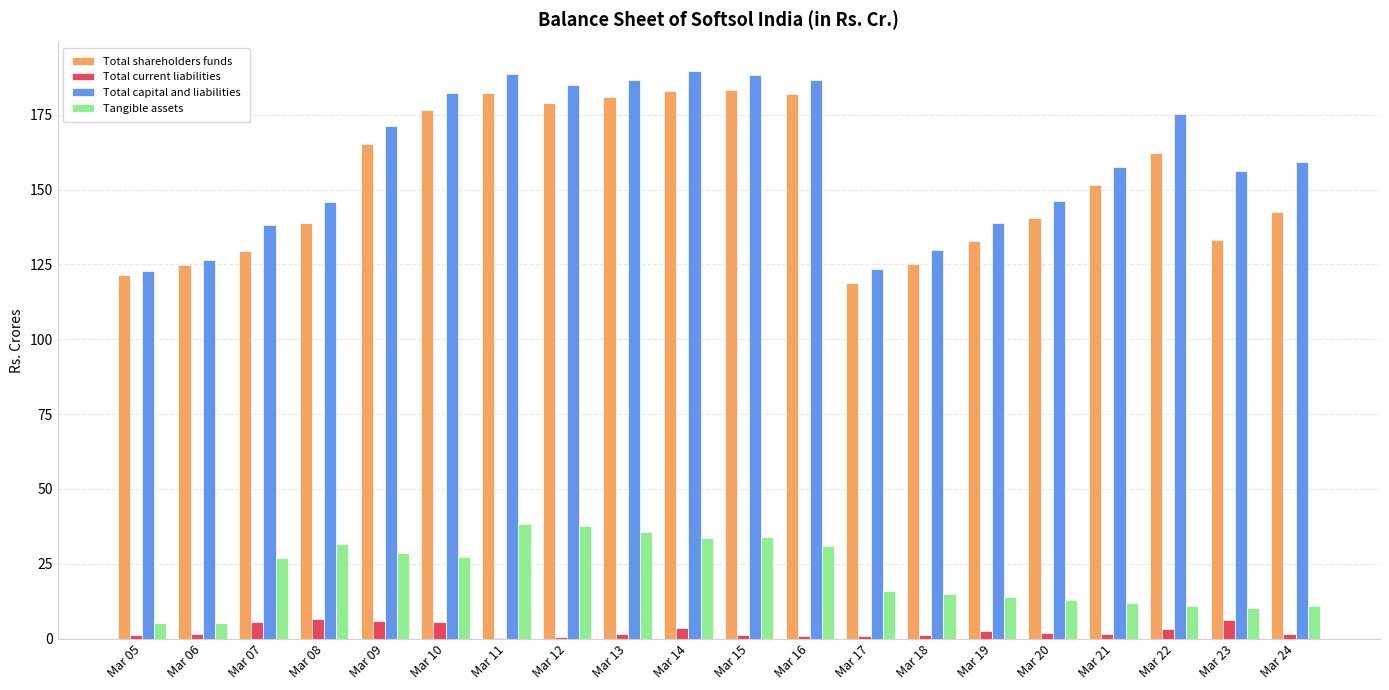

Is the value of Total shareholders funds at Mar 24 greater than the value of Total capital and liabilities at Mar 12?

No